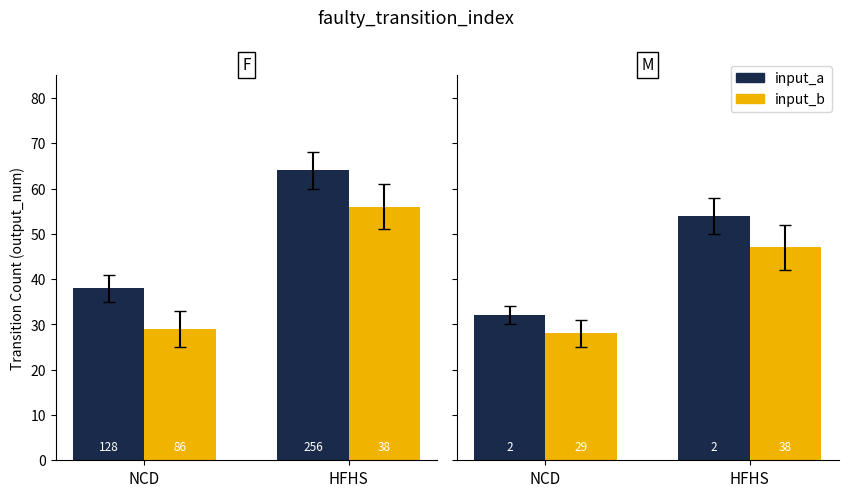

Which series has the widest spread of values?

input_a